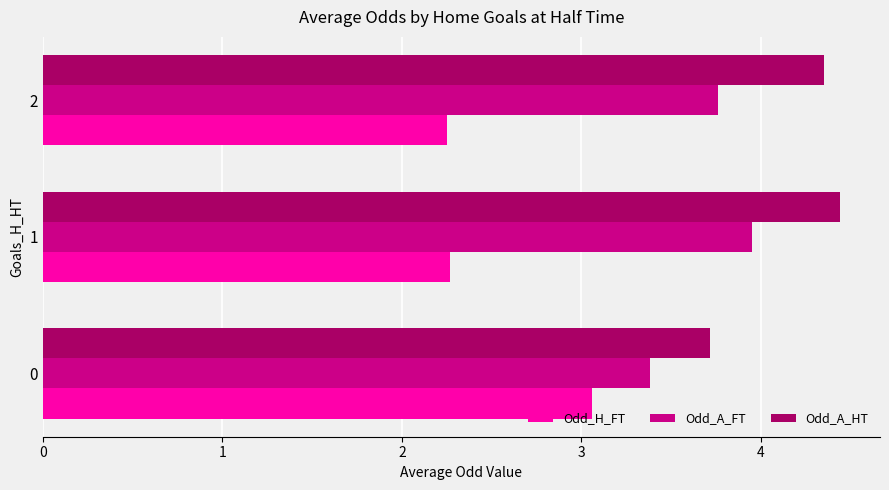

What value does the Odd_A_HT series have at 0?

3.7